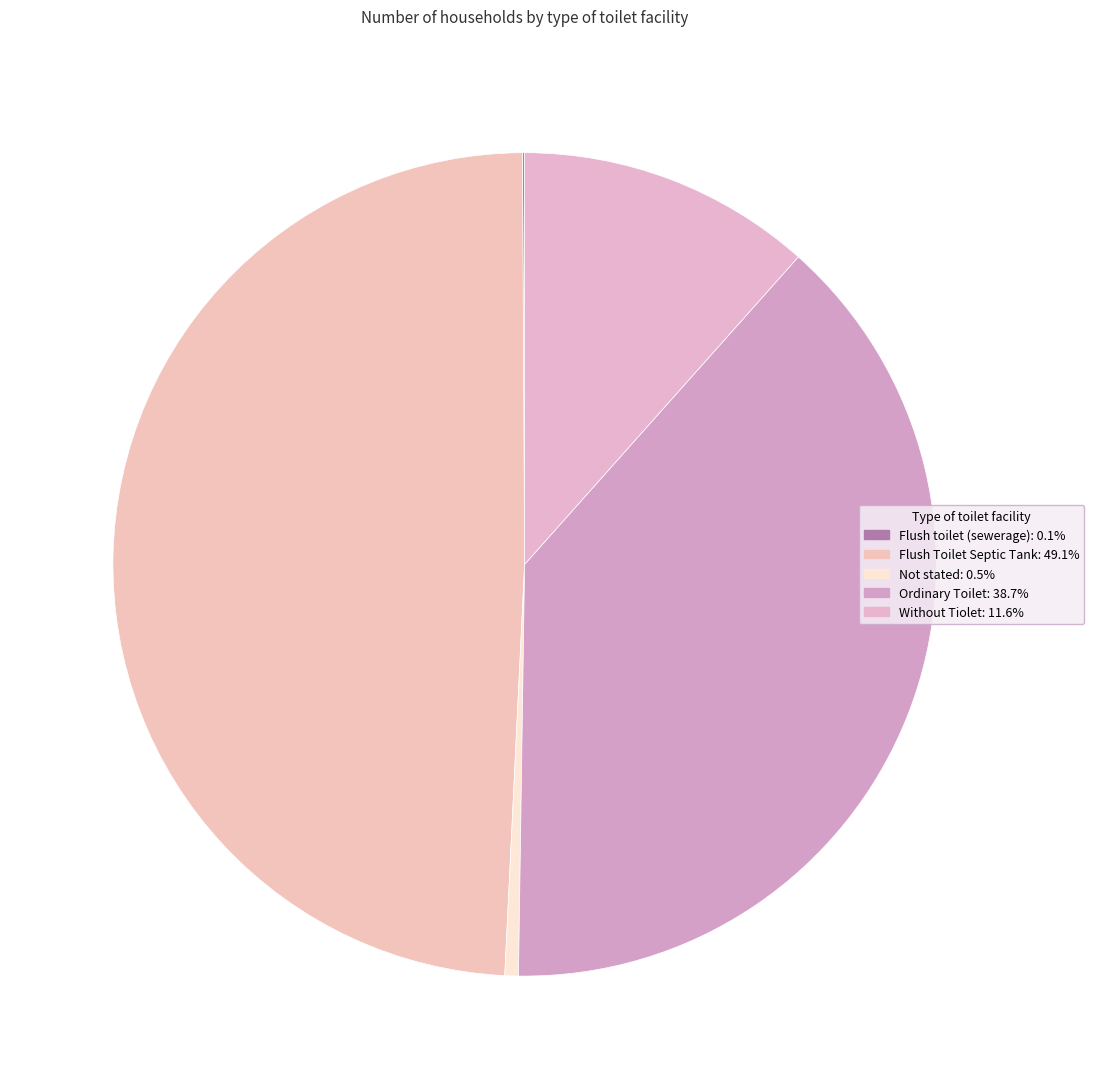

What percentage do Flush Toilet Septic Tank and Ordinary Toilet together represent?

87.8%